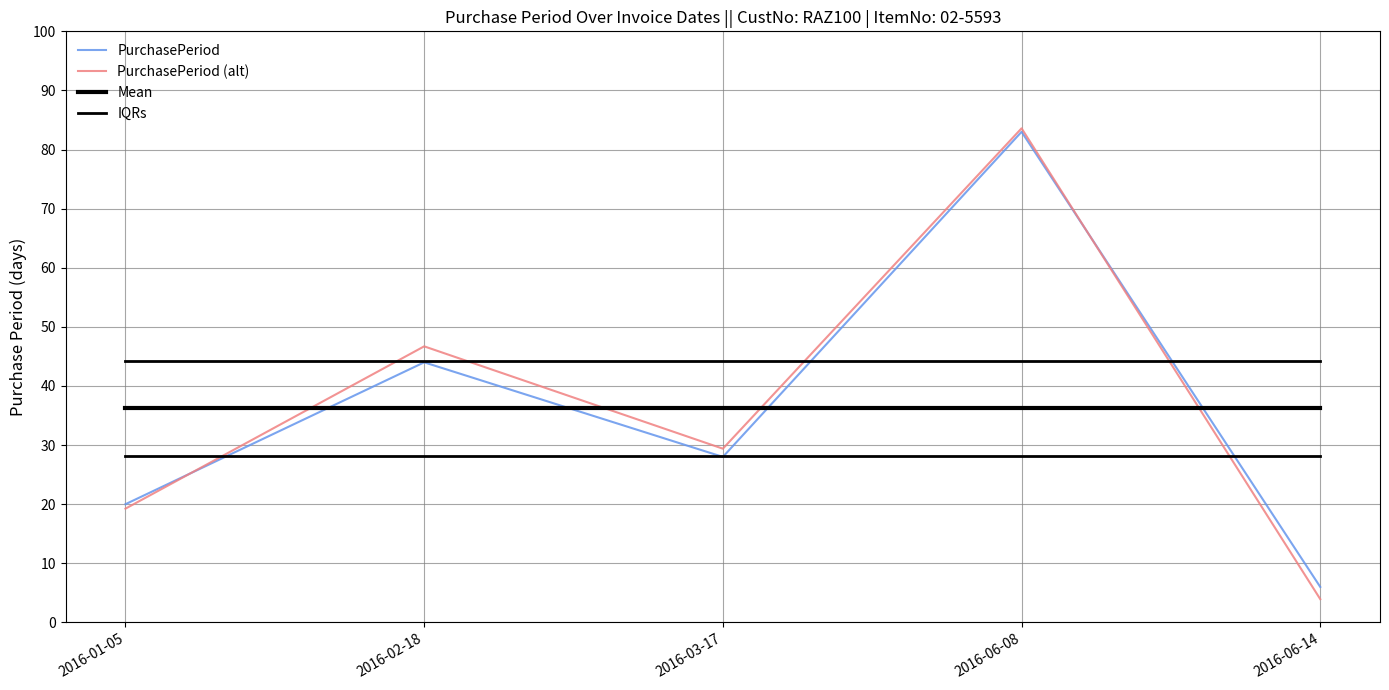

Count the number of categories in the chart.

5